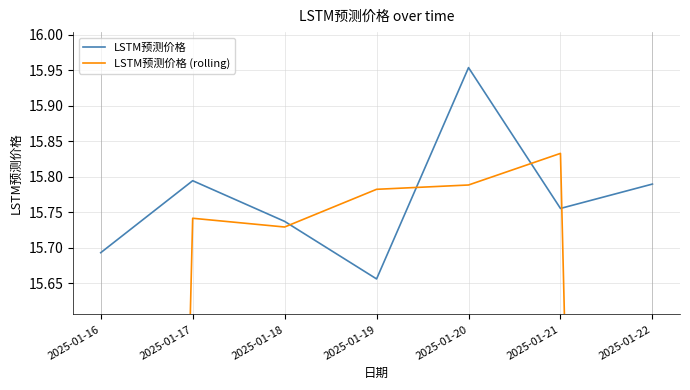

Between 2025-01-19 and 2025-01-22, which series saw the biggest shift?

LSTM预测价格 (rolling)